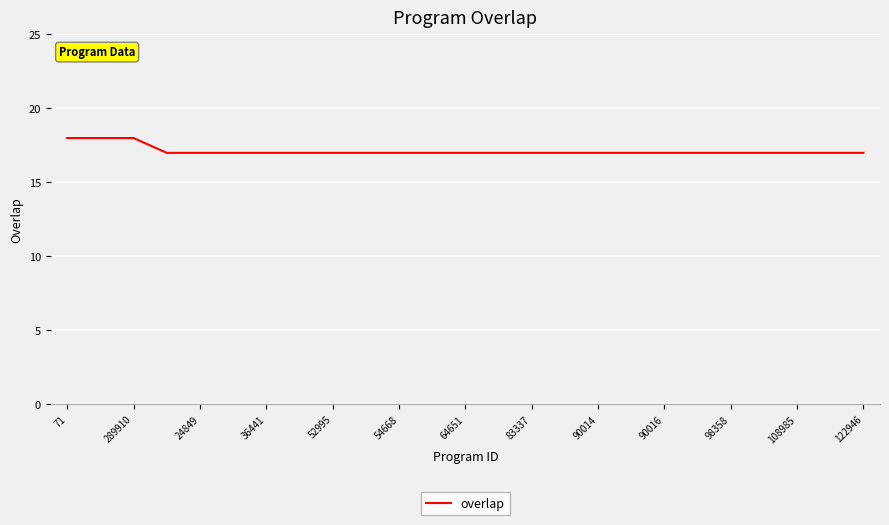

What is the smallest value displayed?

17